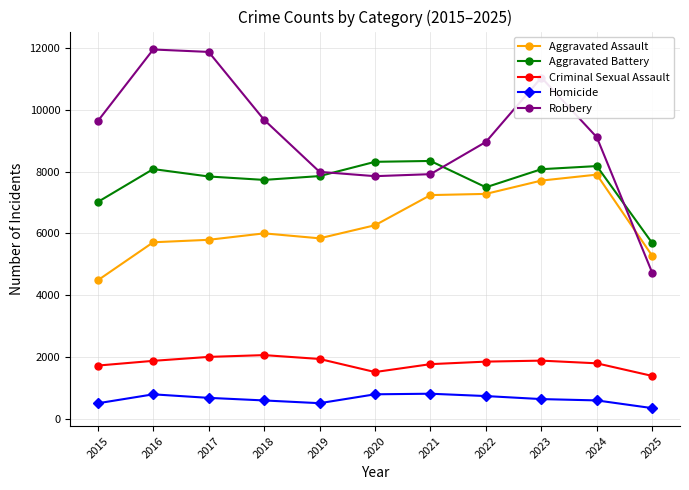

True or false: Criminal Sexual Assault has more than 0 points higher than both neighbors.

True